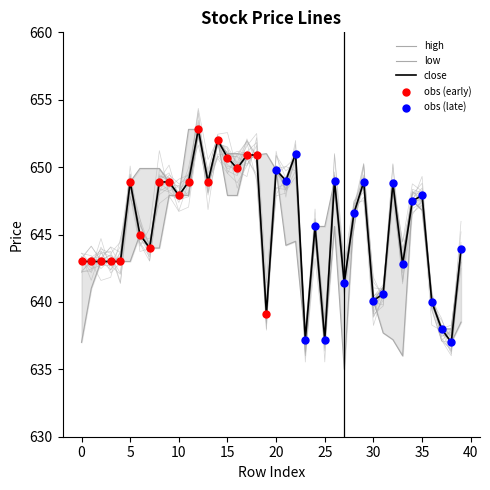

What is the total value across all series at 26?

1943.6